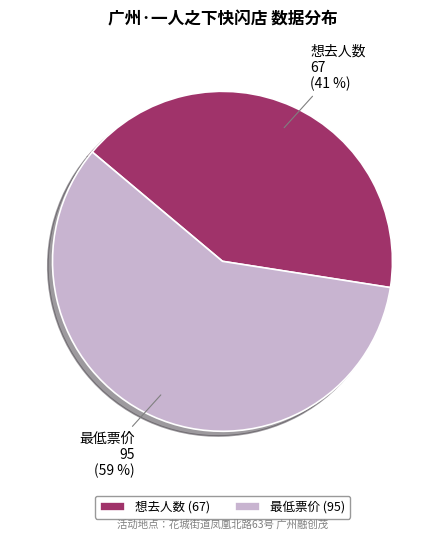

Rank the categories by value from highest to lowest.

最低票价, 想去人数